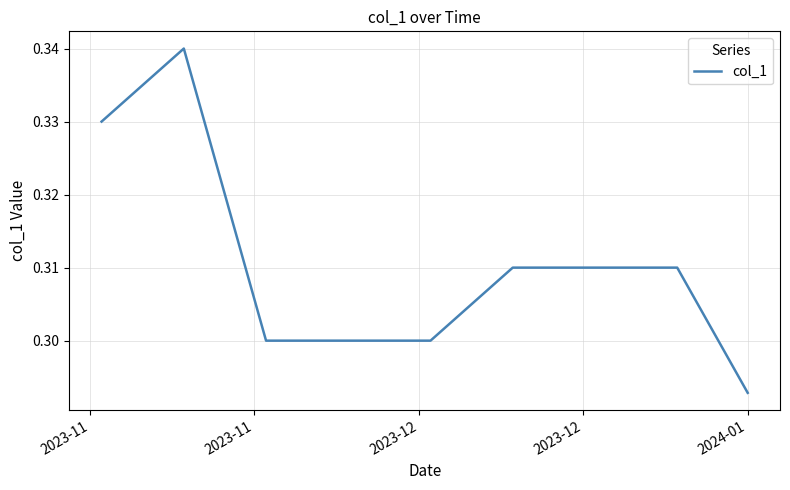

What is the label of the 40th point from the right?

2023-11